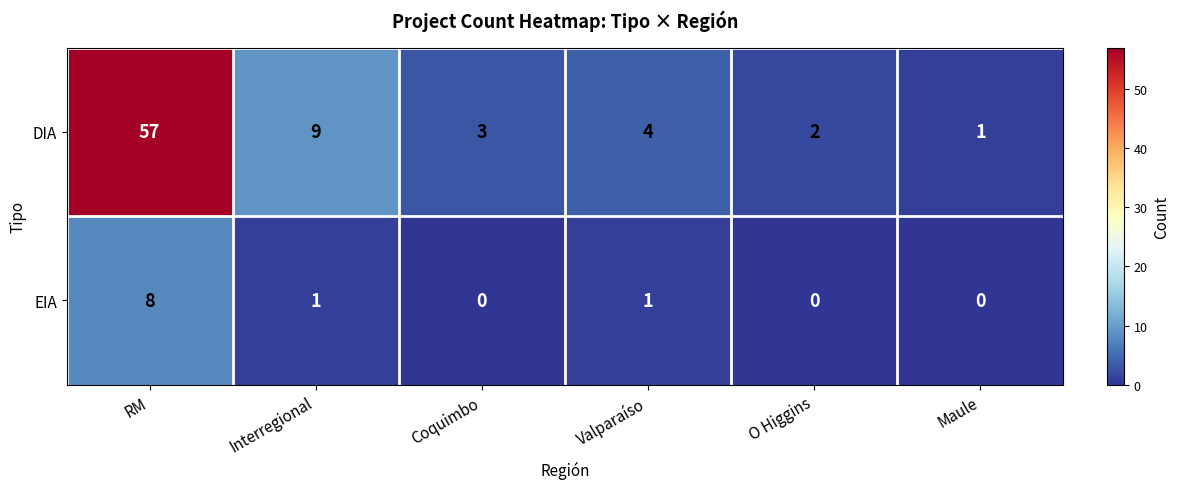

What is the sum of all DIA values?

76